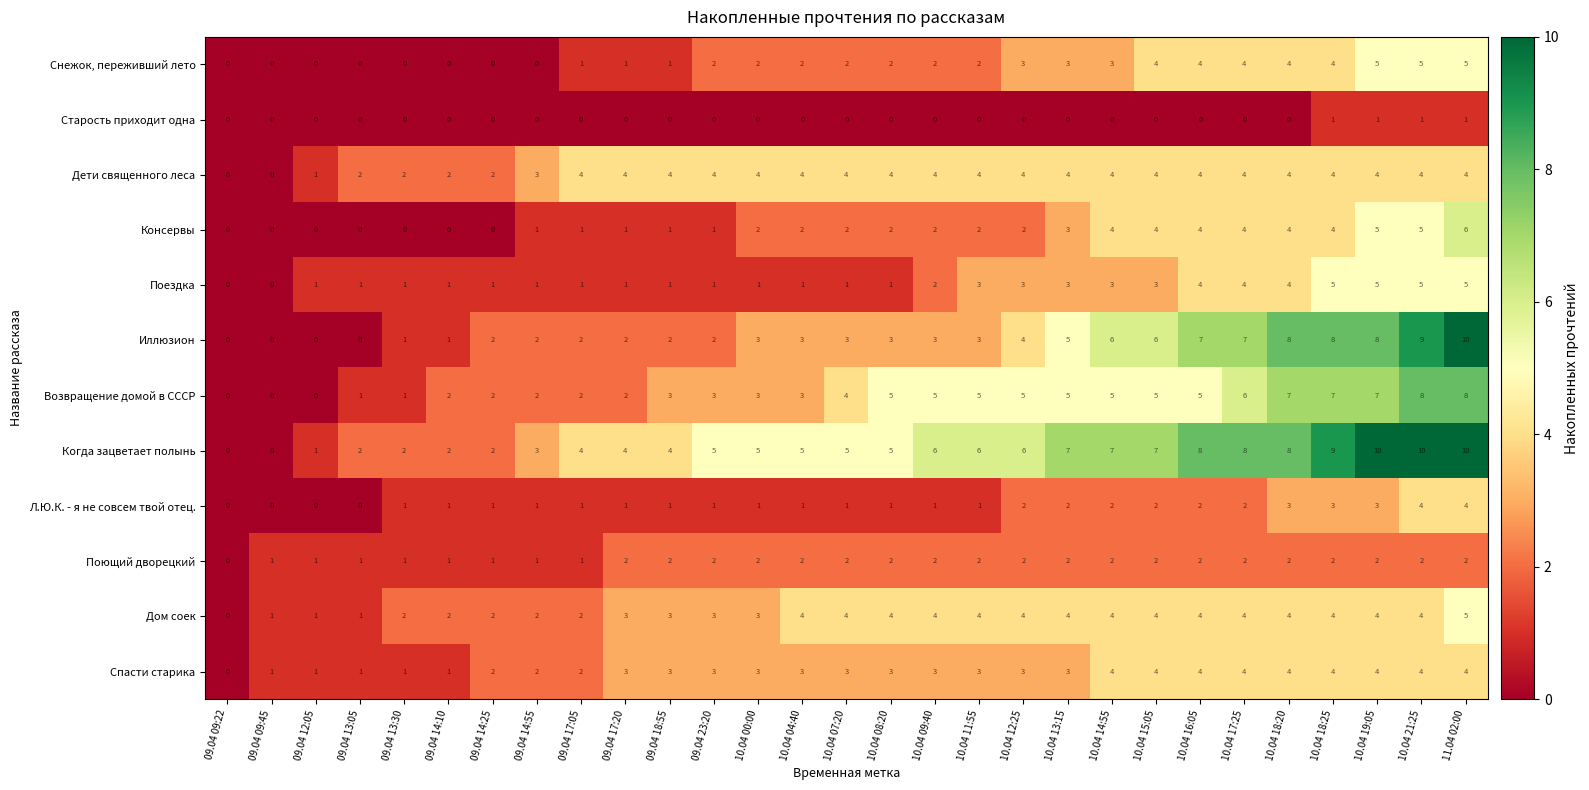

How many data points in Поездка are less than 1?

2